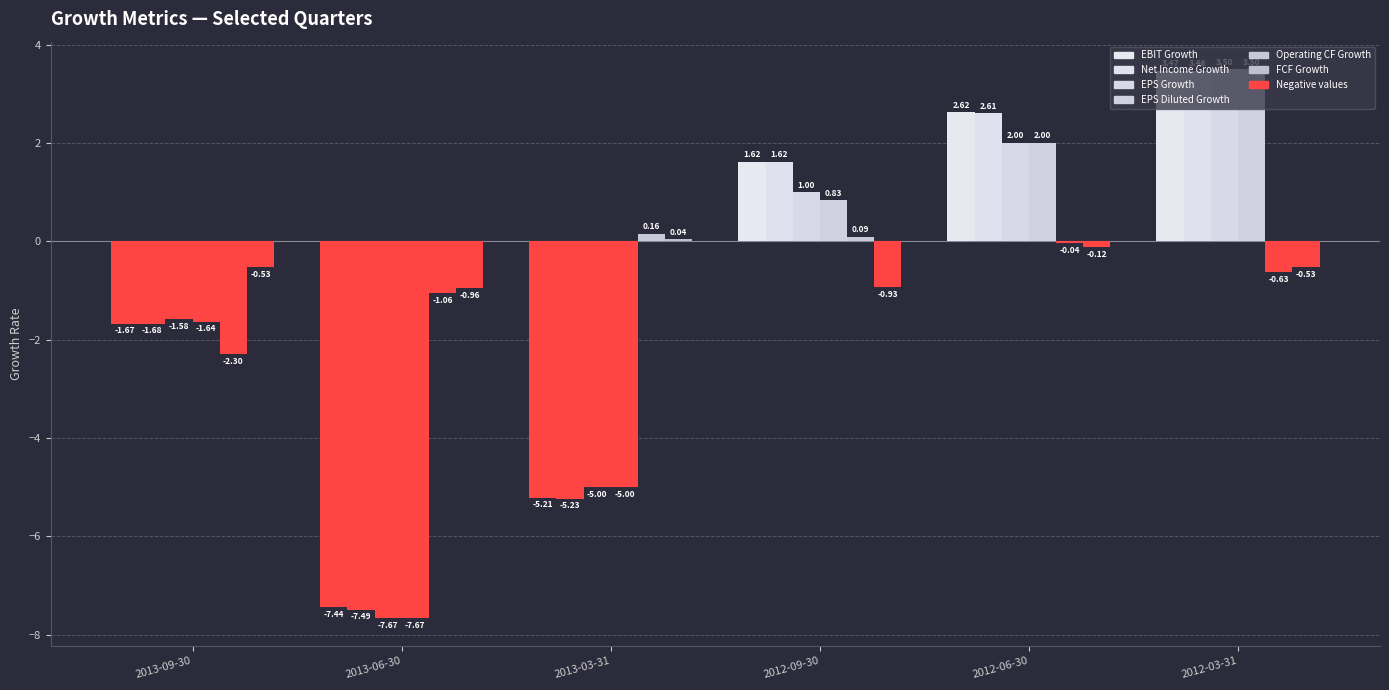

How many bars are there in each group?

6